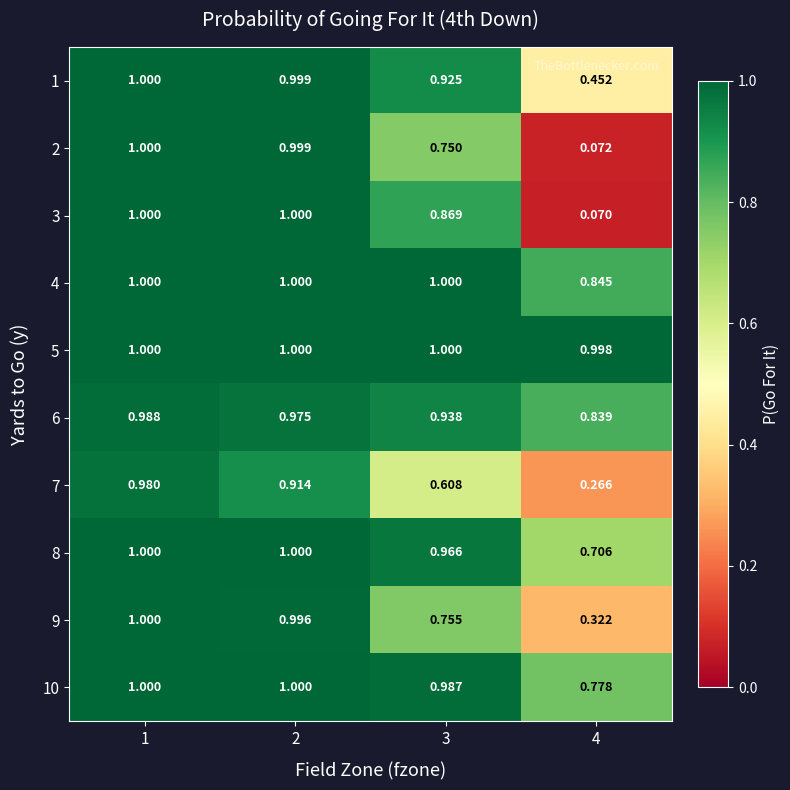

Is the value of 4 at 3 greater than the value of 9 at 2?

Yes